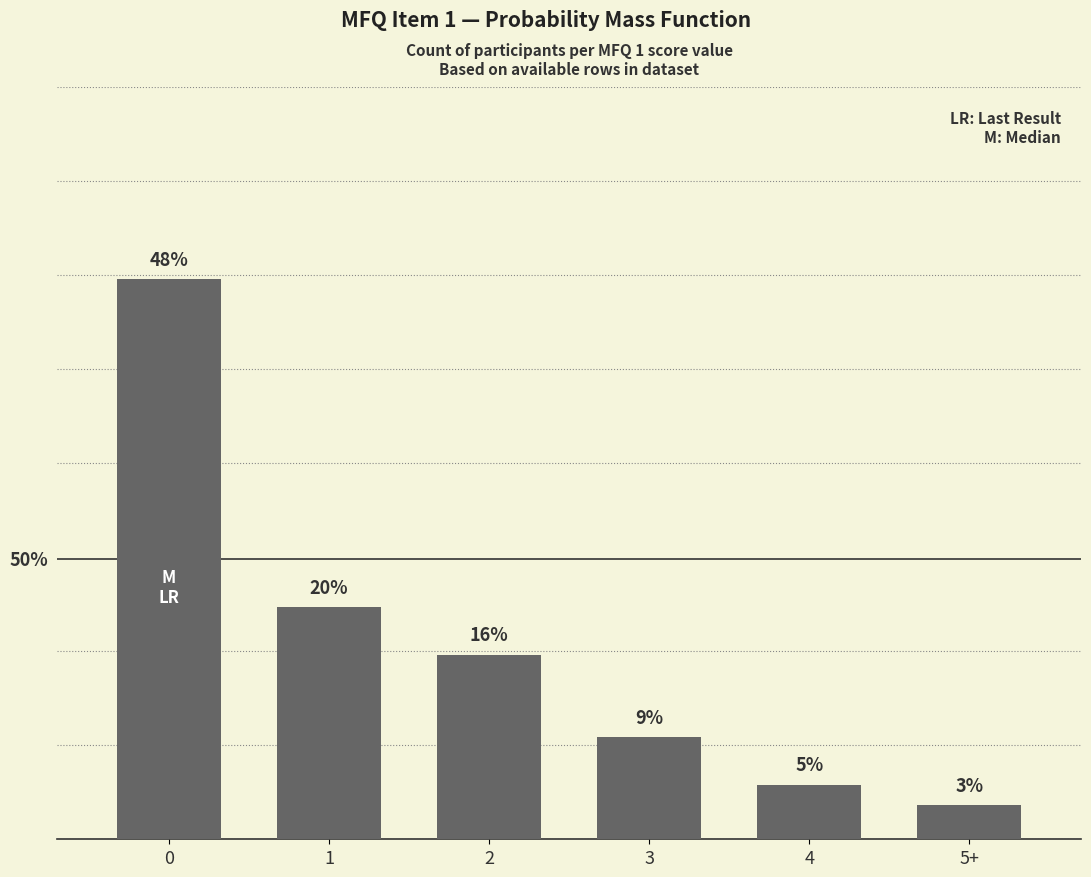

List the labels in order of value, largest first.

0, 1, 2, 3, 4, 5+